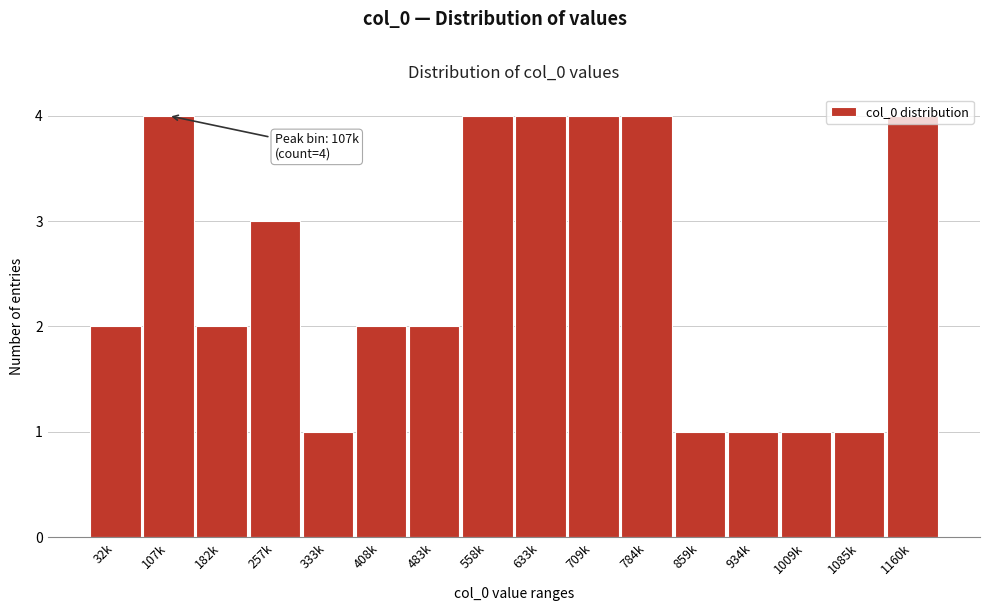

What is the difference between the values at 1160k and 1085k?

3